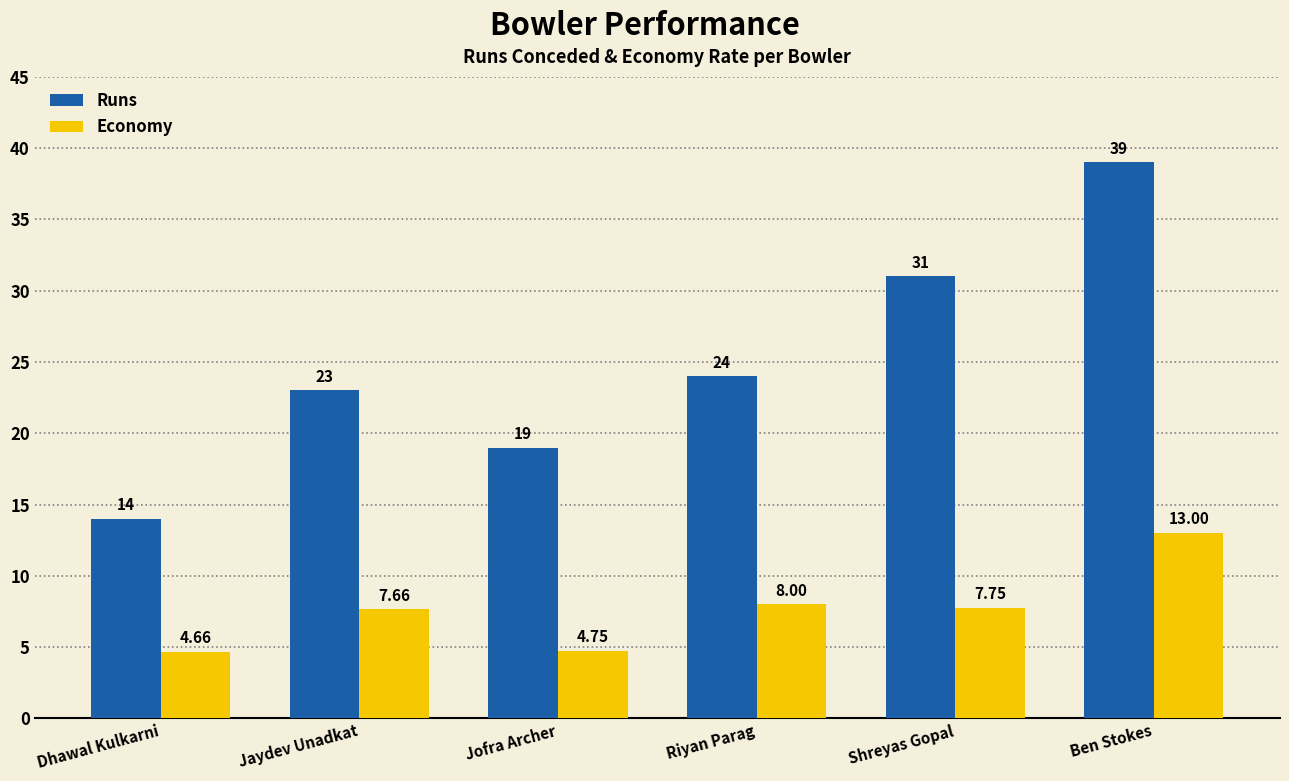

How many bars are there in total?

12